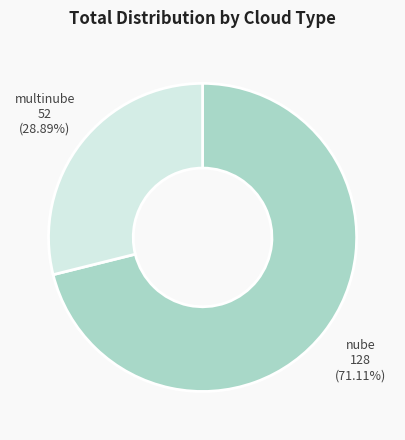

Is there any slice that represents more than half of the pie?

Yes